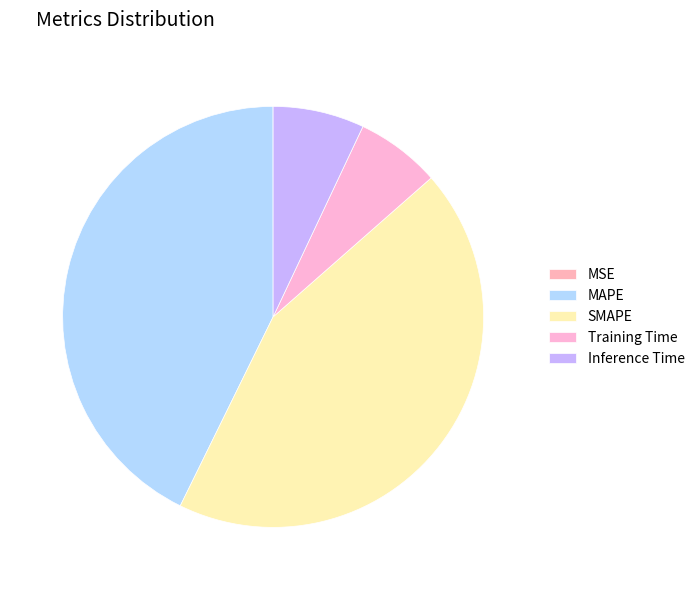

To the nearest percent, what is the difference between the largest and smallest slice percentages?

44%